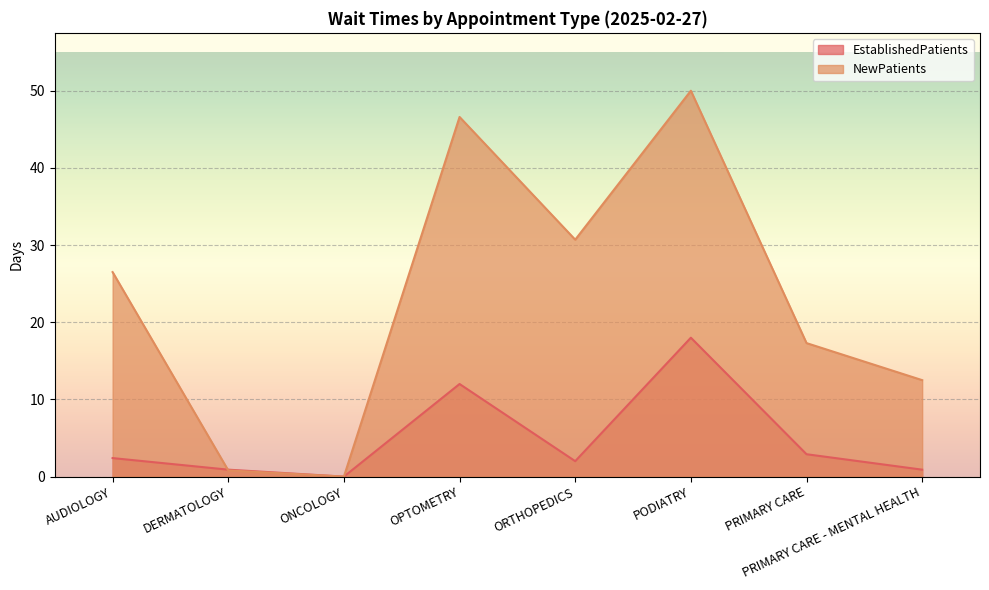

List the series in order of their overall mean, lowest first.

EstablishedPatients, NewPatients